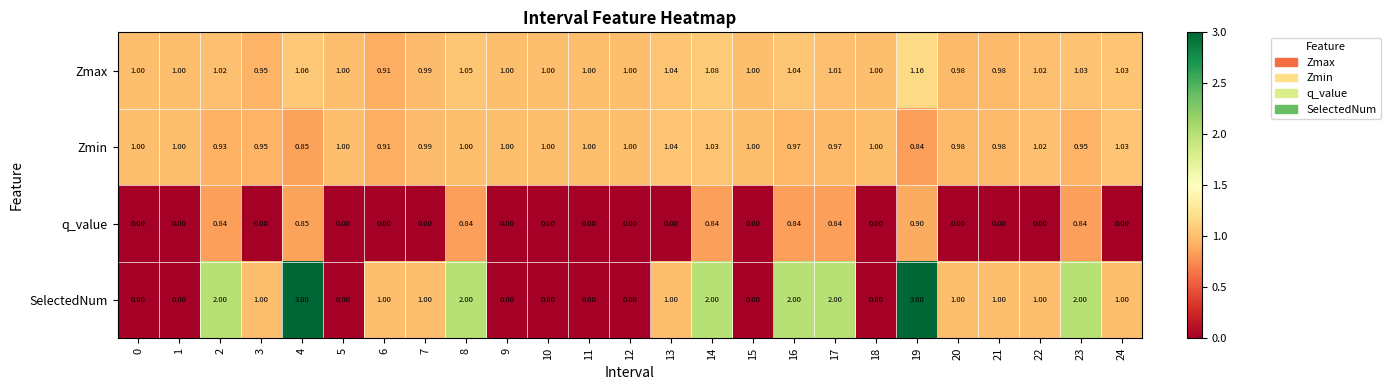

At 23, list the series in order from largest to smallest.

SelectedNum, Zmax, Zmin, q_value